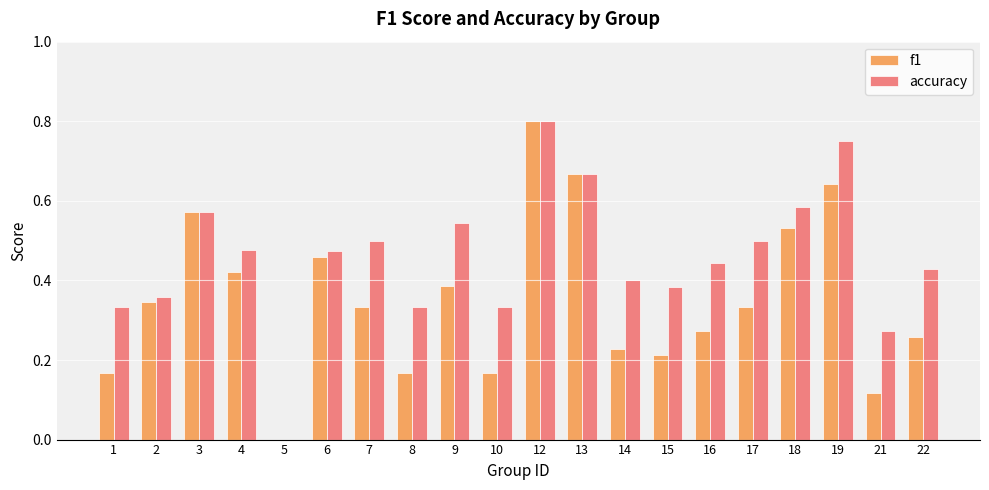

What is the total value across all series at 3?

1.1